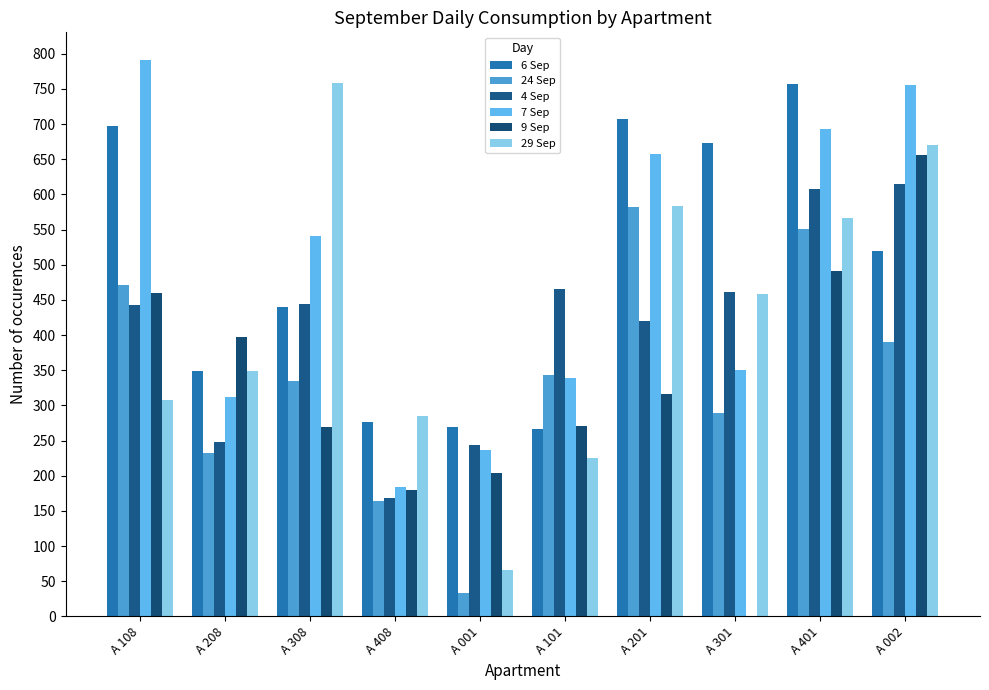

At which category does the chart reach its minimum across all series?

A 301